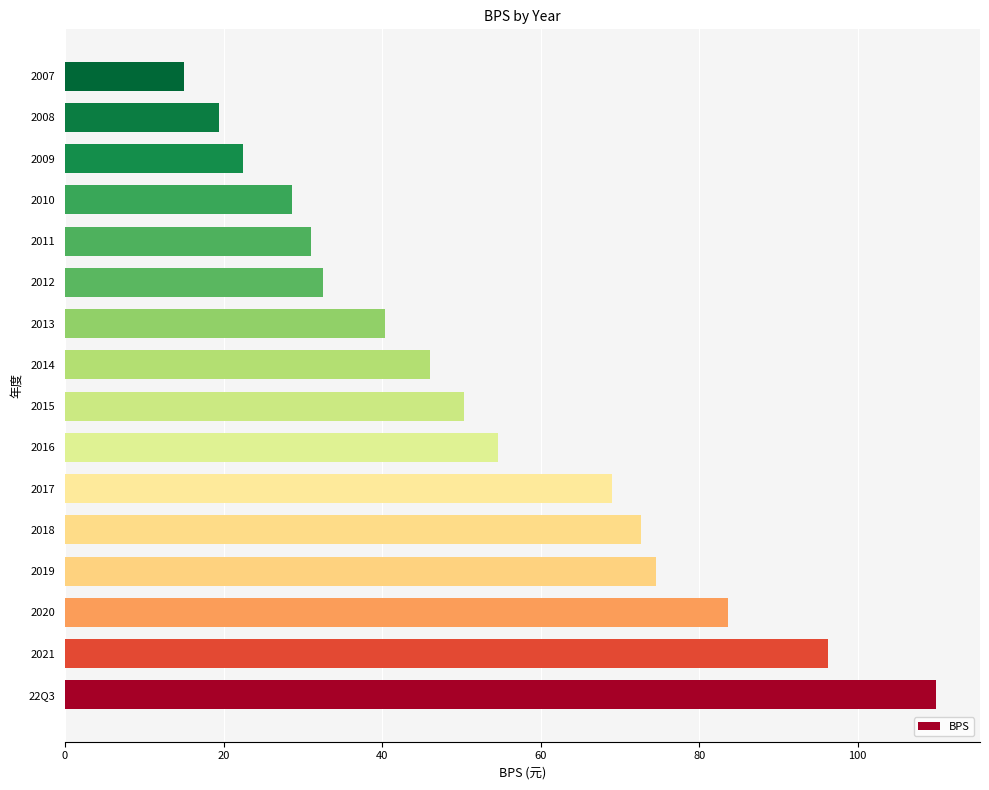

Is it true that the value at 2007 is 3.2?

False